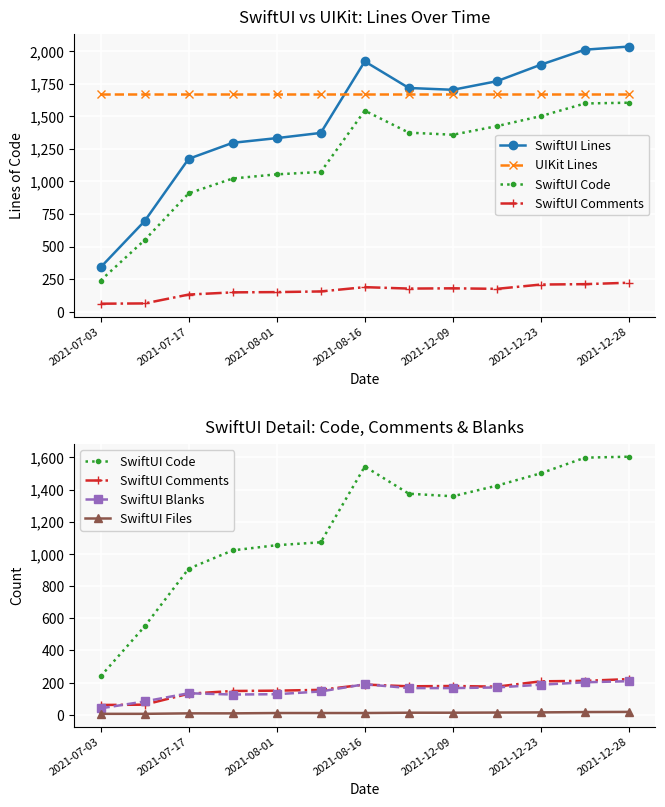

True or false: UIKit Lines has a value of 1673 at 2021-12-23.

True